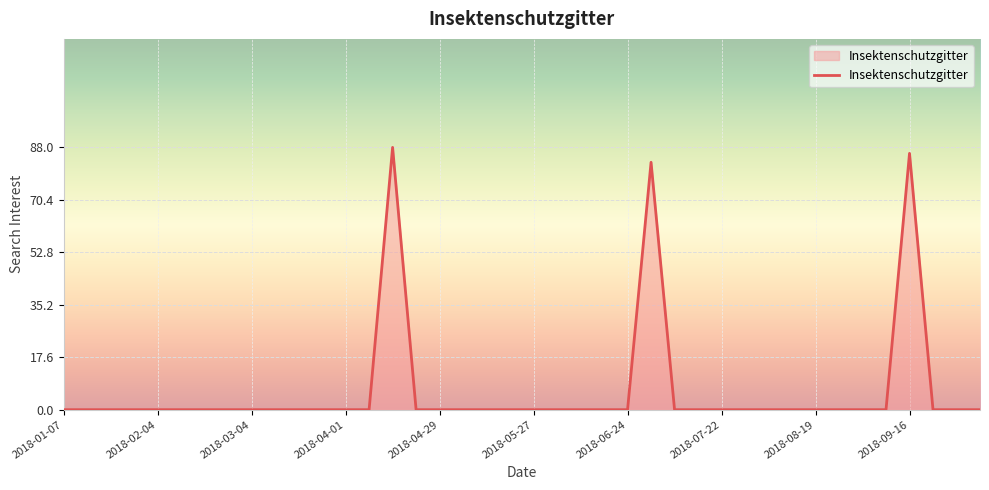

Does the chart have visible grid lines?

Yes